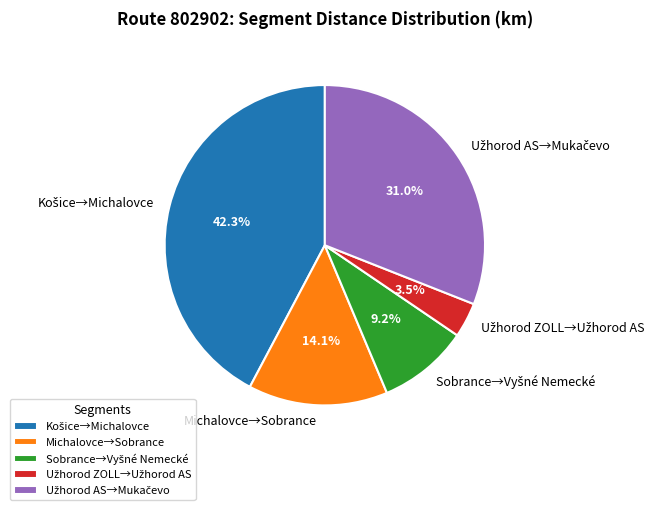

Does Michalovce→Sobrance account for over 50% of the chart?

No